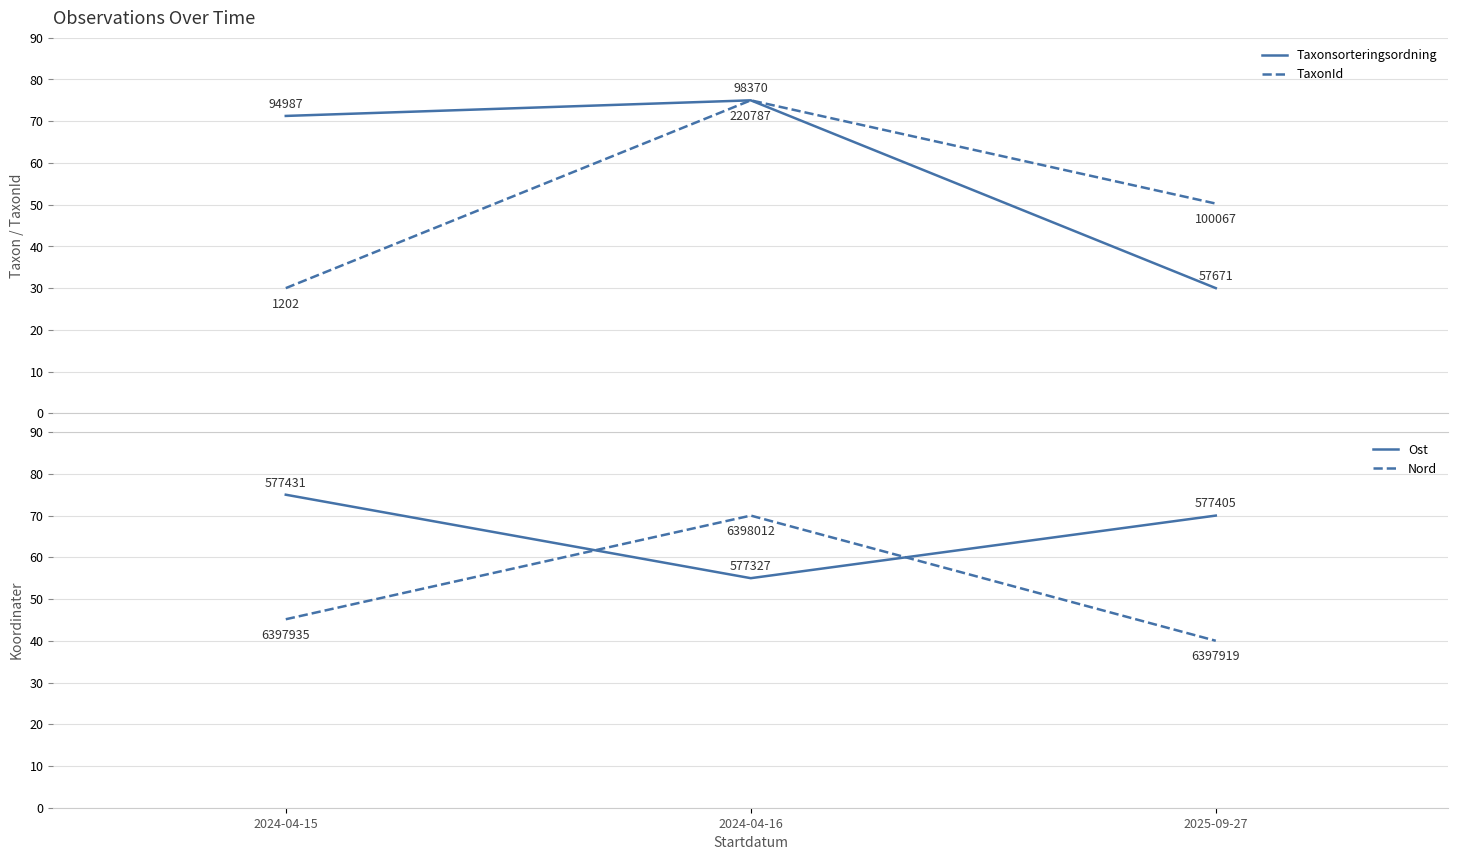

What is the sum of the Nord values at 2024-04-15 and 2024-04-16?

115.2